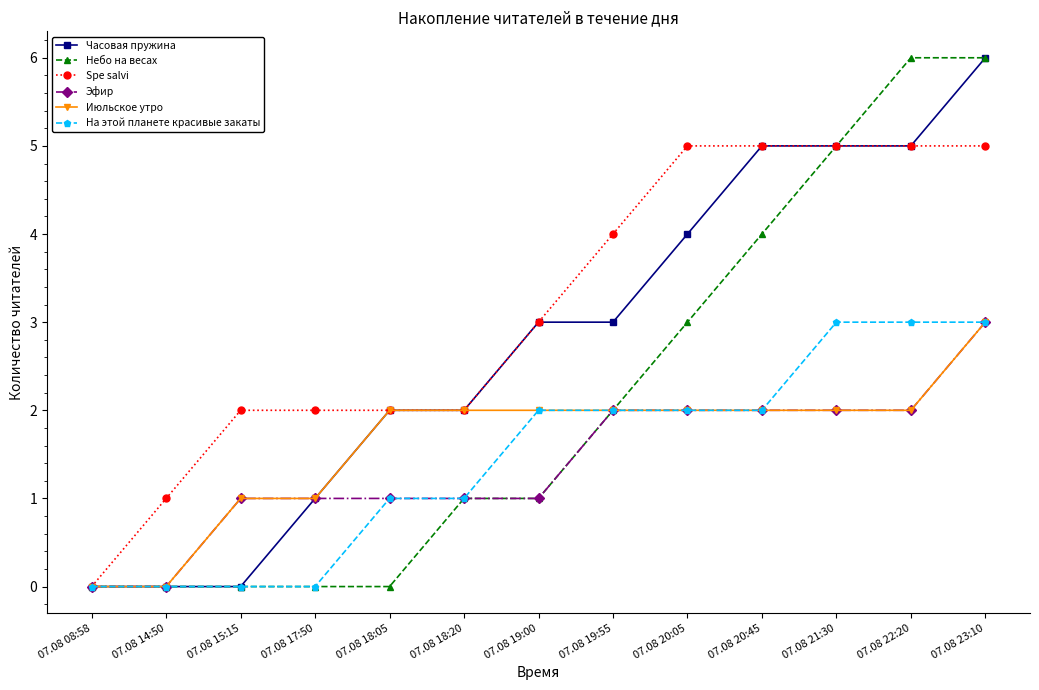

What is the average value of the Небо на весах series?

2